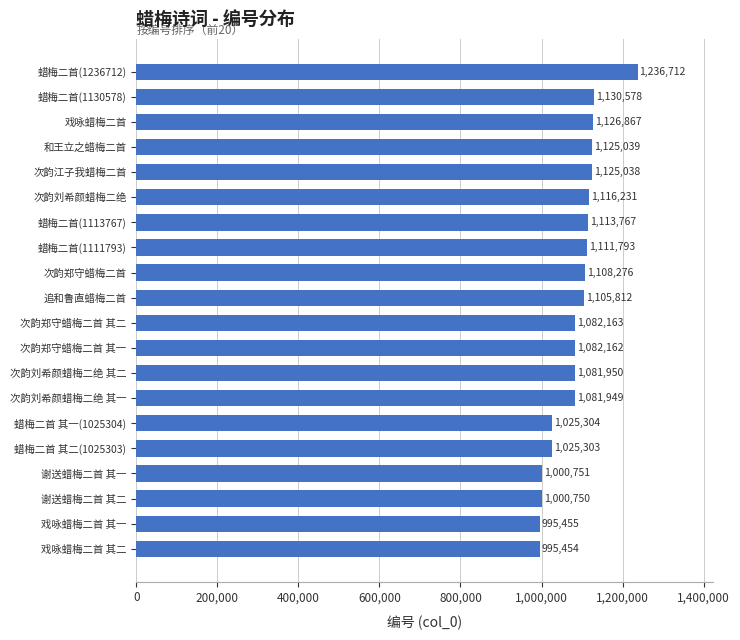

Reading bottom to top, list all the values displayed in this chart.

戏咏蜡梅二首 其二=995454	戏咏蜡梅二首 其一=995455	谢送蜡梅二首 其二=1000750	谢送蜡梅二首 其一=1000751	蜡梅二首 其二(1025303)=1025303	蜡梅二首 其一(1025304)=1025304	次韵刘希颜蜡梅二绝 其一=1081949	次韵刘希颜蜡梅二绝 其二=1081950	次韵郑守蜡梅二首 其一=1082162	次韵郑守蜡梅二首 其二=1082163	追和鲁直蜡梅二首=1105812	次韵郑守蜡梅二首=1108276	蜡梅二首(1111793)=1111793	蜡梅二首(1113767)=1113767	次韵刘希颜蜡梅二绝=1116231	次韵江子我蜡梅二首=1125038	和王立之蜡梅二首=1125039	戏咏蜡梅二首=1126867	蜡梅二首(1130578)=1130578	蜡梅二首(1236712)=1236712